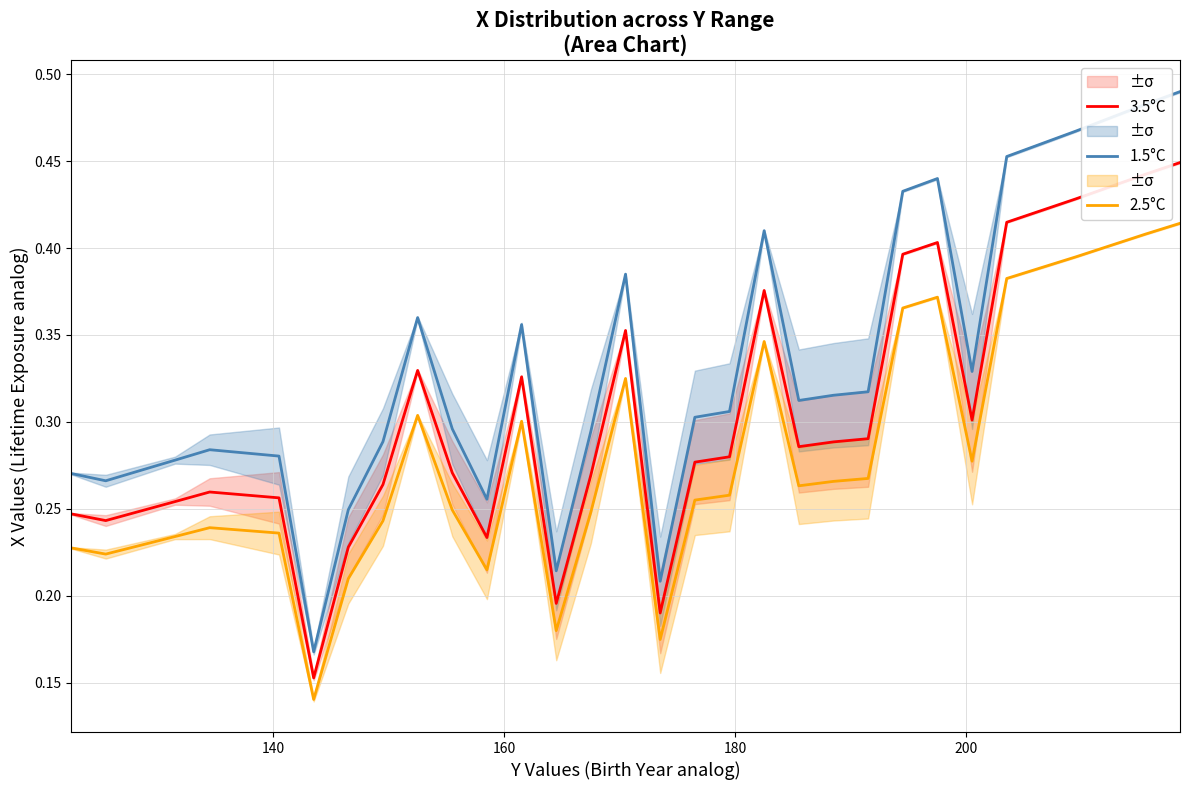

At how many categories does at least one series exceed 0?

31